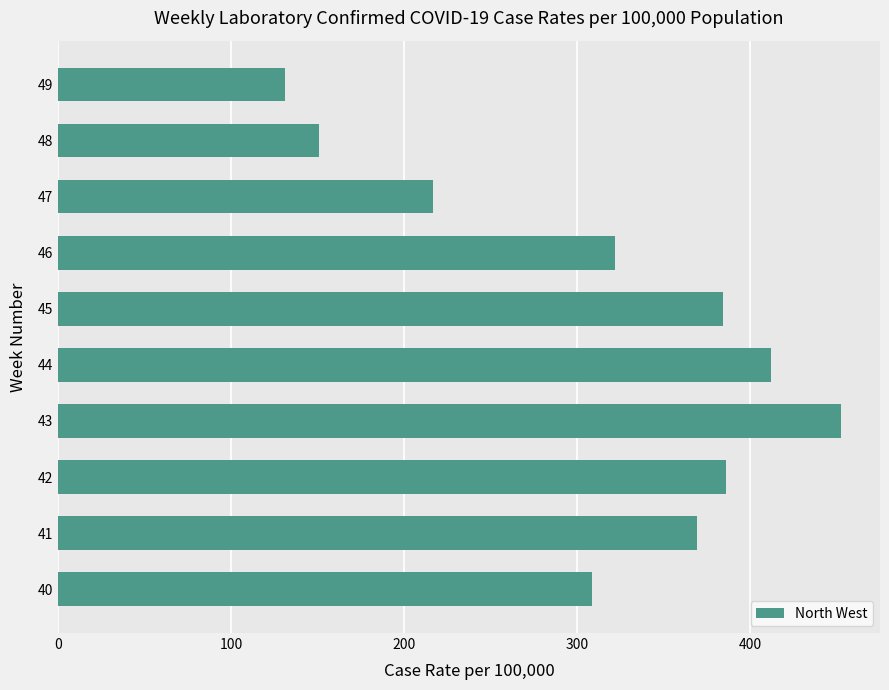

At which category does the chart reach its minimum across all series?

49